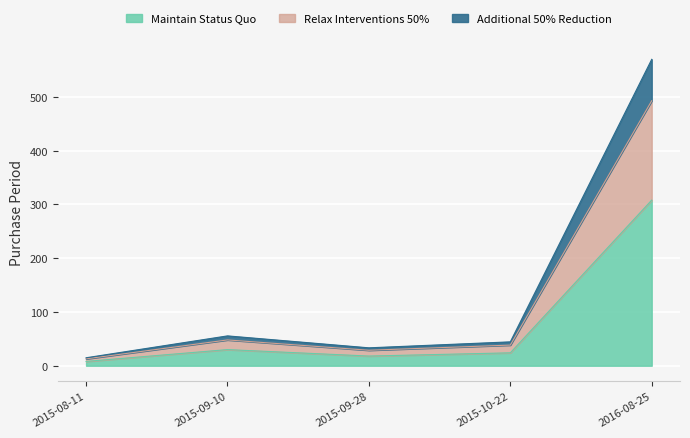

The value at 2015-09-28 is 47.1. True or false?

False